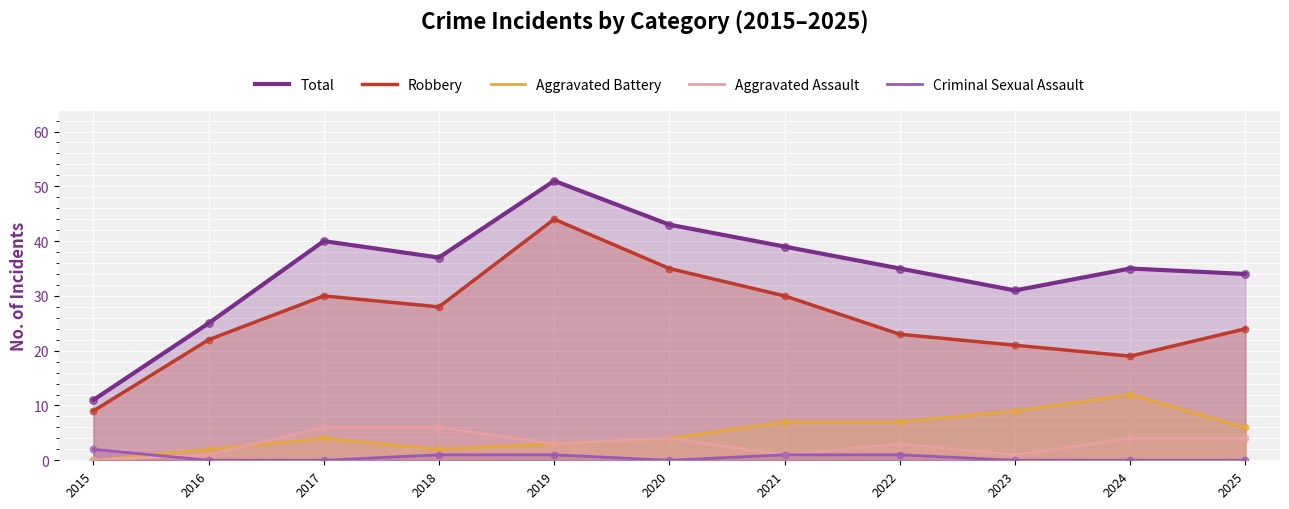

Is the value of Aggravated Battery at 2022 greater than the value of Criminal Sexual Assault at 2022?

Yes